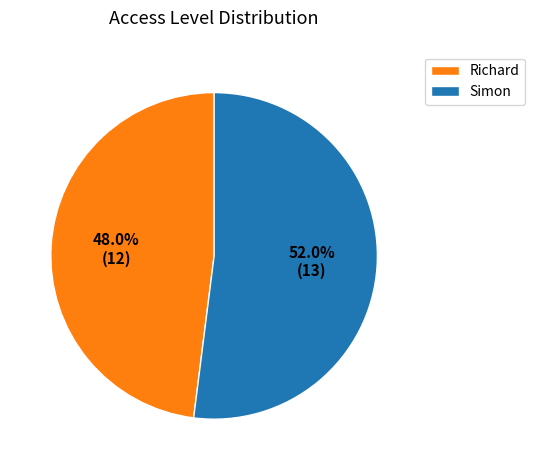

Between Simon and Richard, which is larger?

Simon